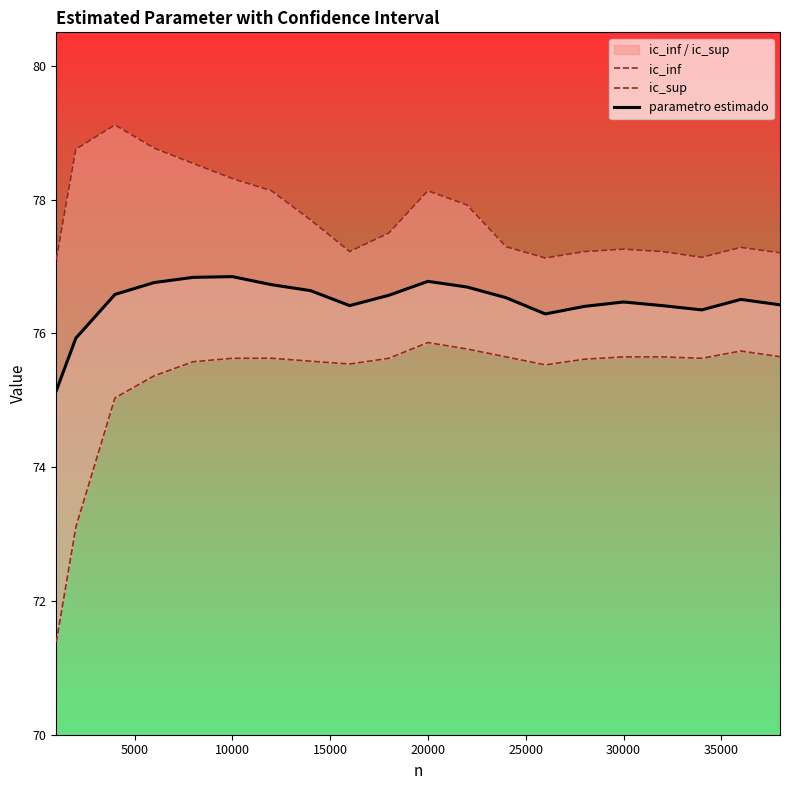

Which series has the largest total across all categories?

ic_sup